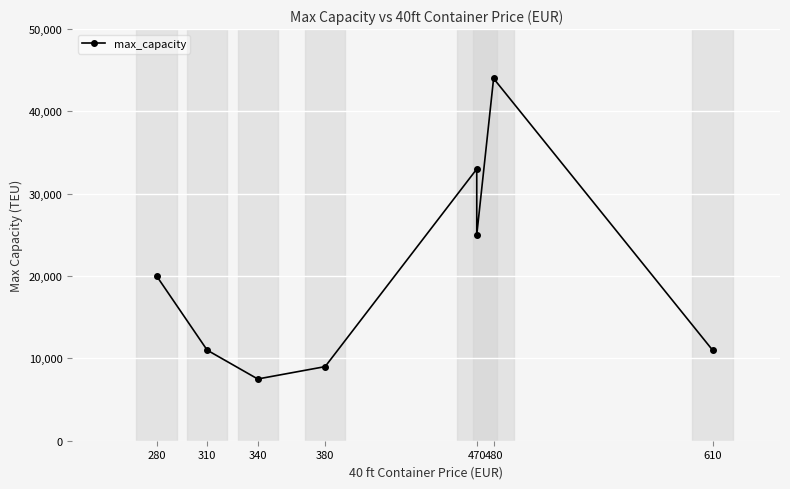

At which category does the data reach its first local peak?

470